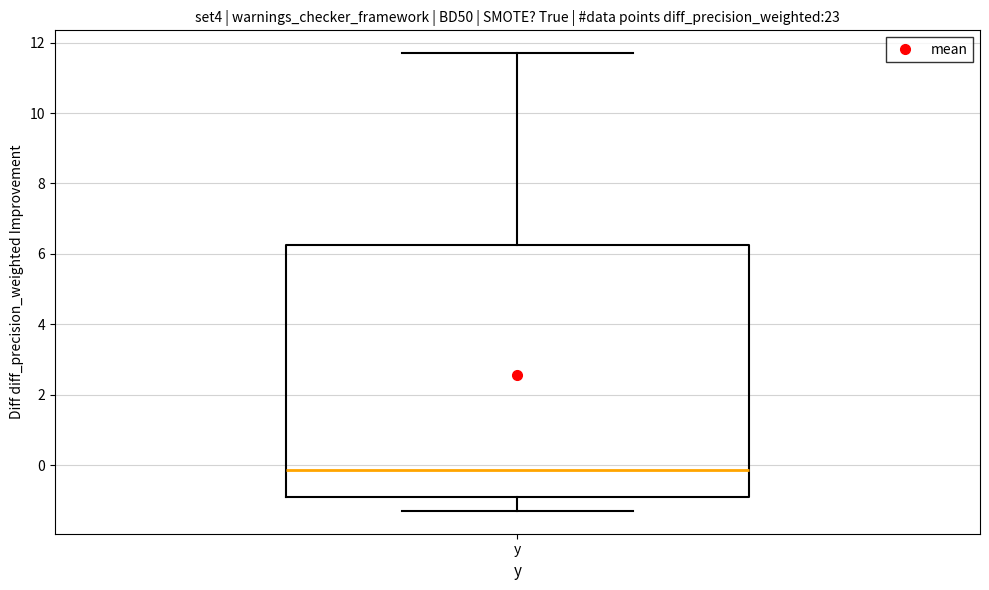

Read this box plot against the y-axis: the position of the median line, the range covered by the box, and the ends of both whiskers. The values are not printed on the chart, so give them approximately, as read against the axis.

median -0.2, box -0.8 to 6.2, whiskers -1.2 to 11.8